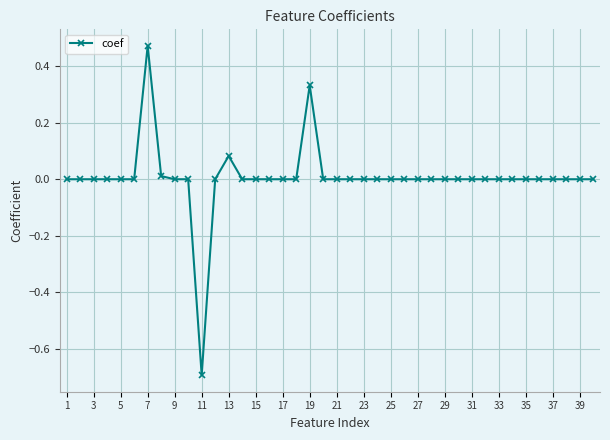

What is the minimum value shown in the chart?

-0.7